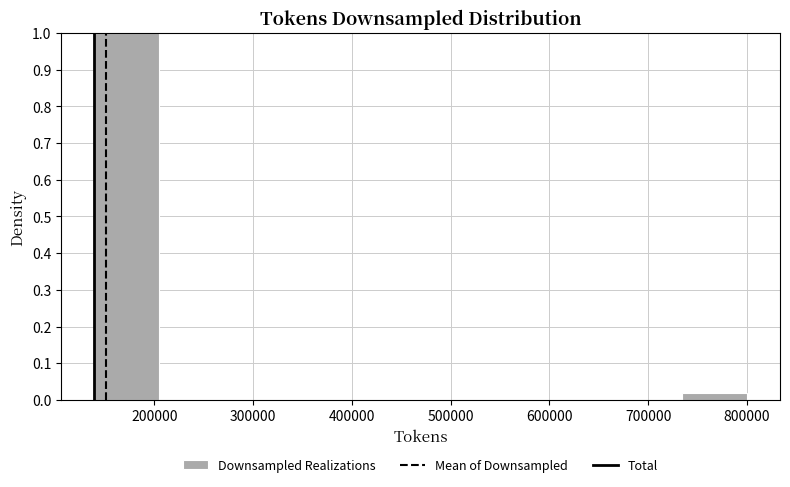

Reading left to right, list every bar in this chart as the range it spans on the x-axis followed by its height. Neither the bar edges nor the heights are printed on the chart, so give them approximately, as read against the axes.

140000 to 200000: 1.00
200000 to 270000: 0
270000 to 340000: 0
340000 to 400000: 0
400000 to 470000: 0
470000 to 540000: 0
540000 to 600000: 0
600000 to 670000: 0
670000 to 730000: 0
730000 to 800000: 0.02